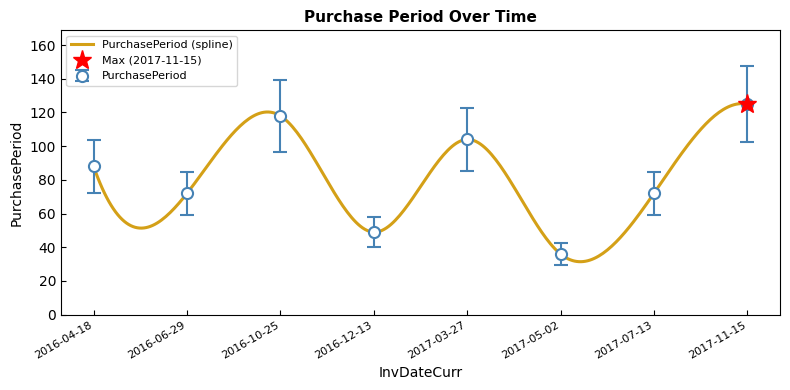

Reading right to left, list all the values displayed in this chart.

2017-11-15=125	2017-07-13=72	2017-05-02=36	2017-03-27=104	2016-12-13=49	2016-10-25=118	2016-06-29=72	2016-04-18=88